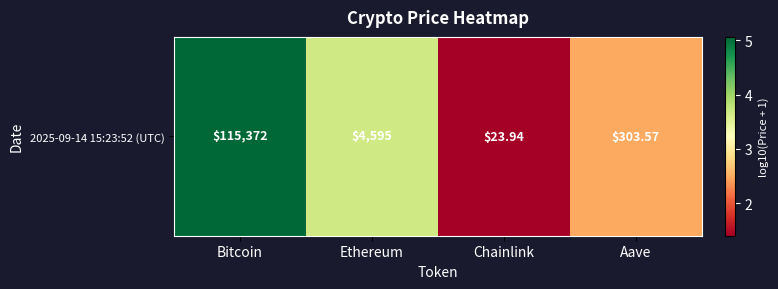

True or false: the data shows 1.4 at Chainlink.

True